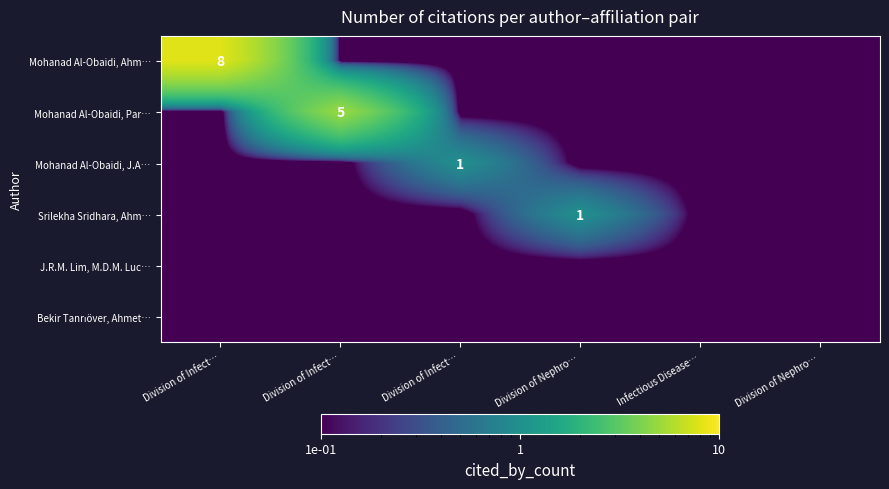

The Mohanad Al-Obaidi, Par… series shows 0.0 at Division of Infect…. True or false?

False